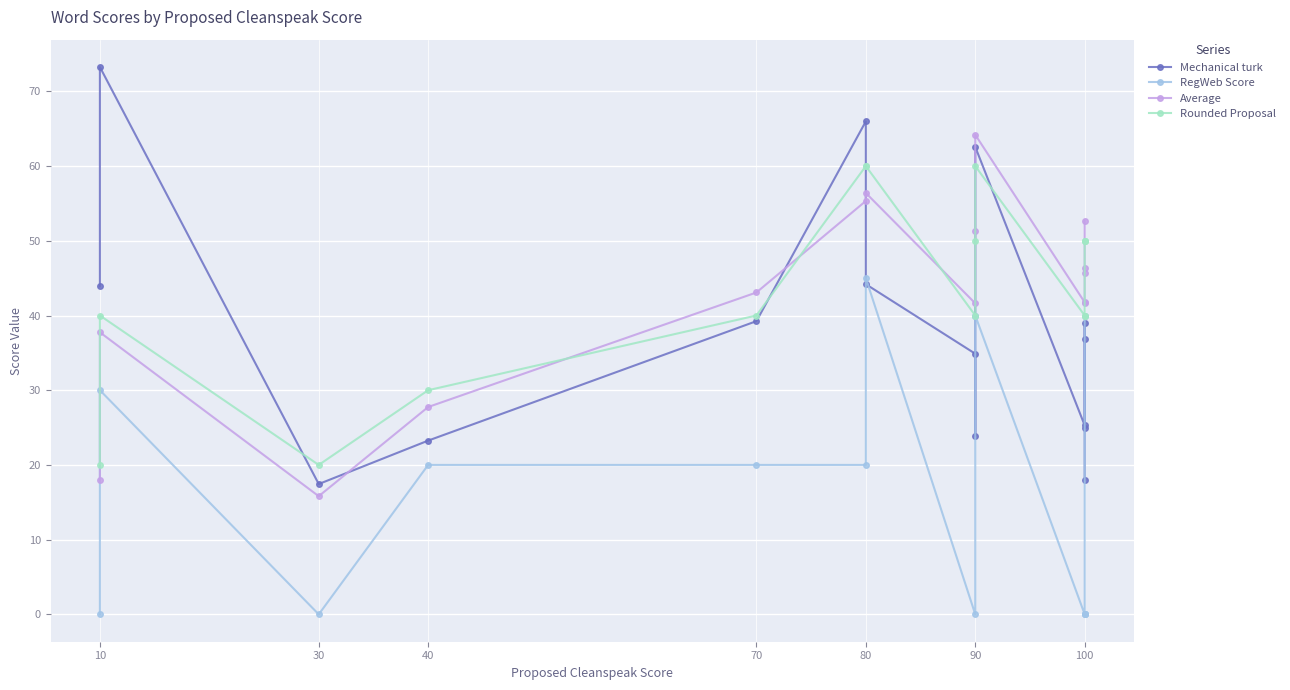

What is the maximum value shown in the chart?

73.3